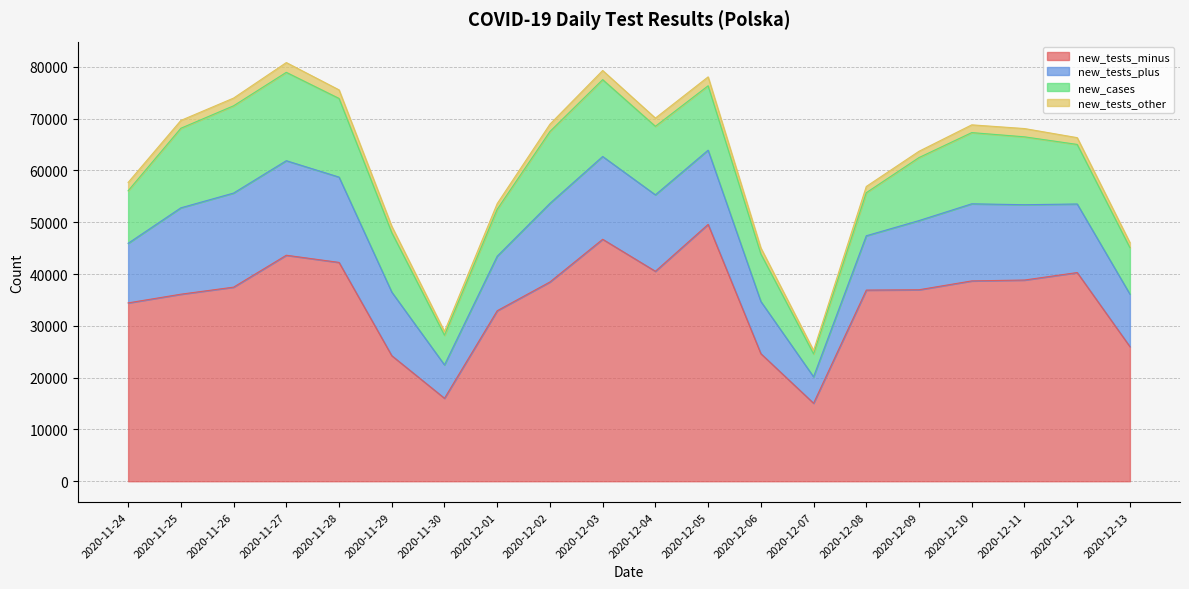

How many lines are shown in the chart?

4